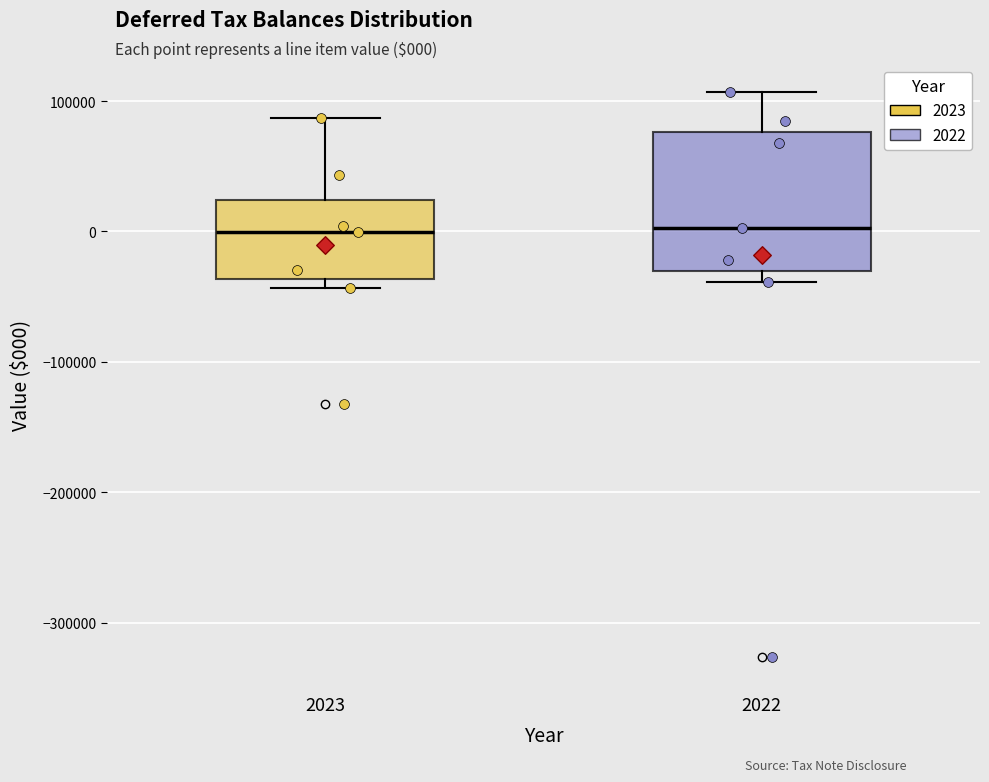

Where does the upper whisker of the box at x = 2022 end on the y-axis? The values are not printed on the chart, so give them approximately, as read against the axis.

110000